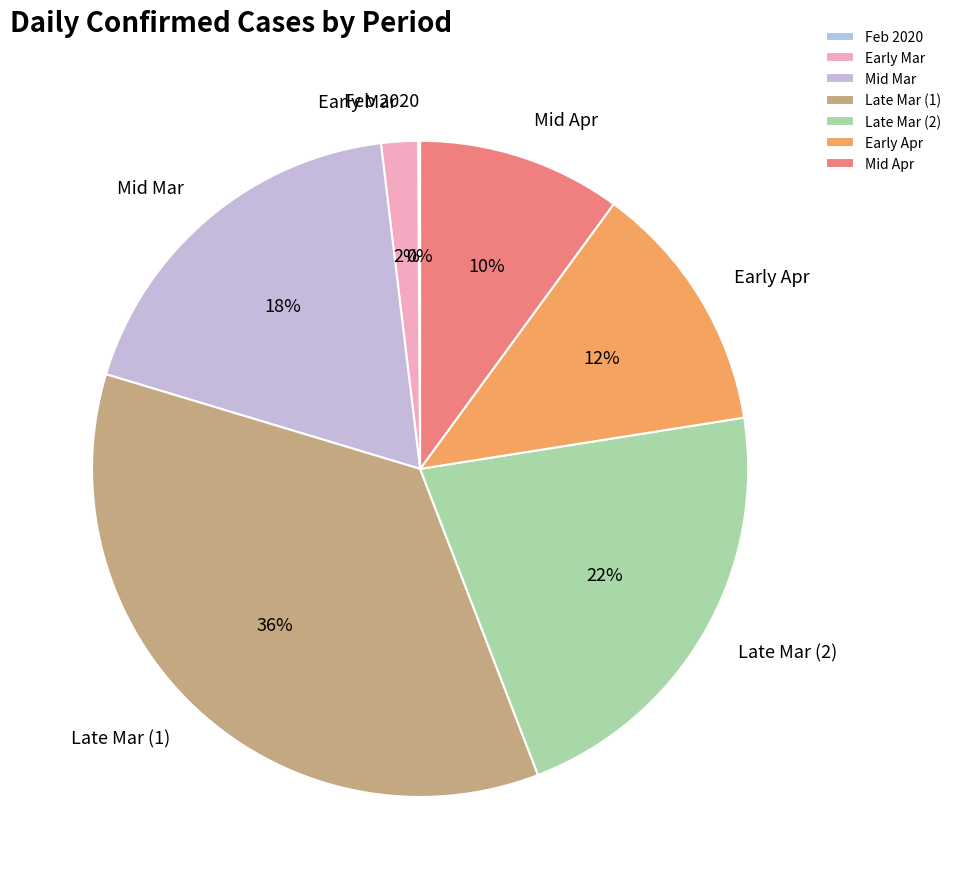

What is the largest slice in the pie chart?

Late Mar (1)